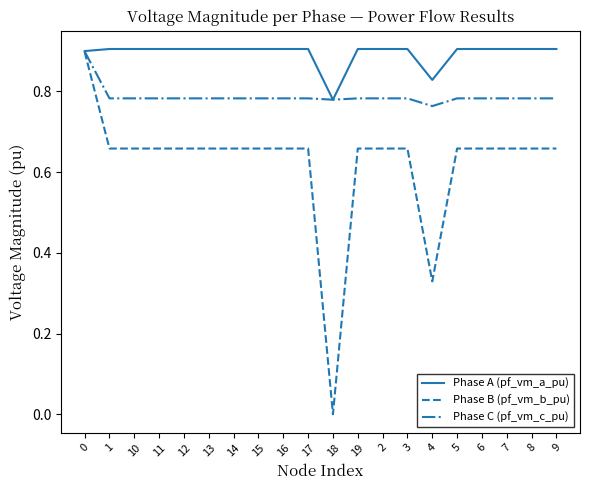

Does the chart have visible grid lines?

No